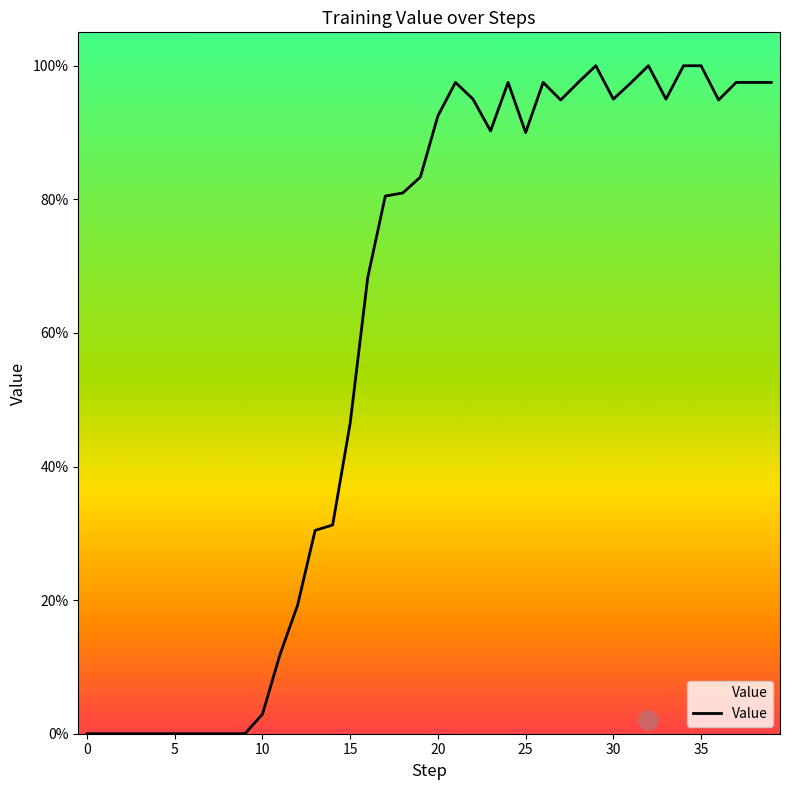

How many lines are shown in the chart?

1